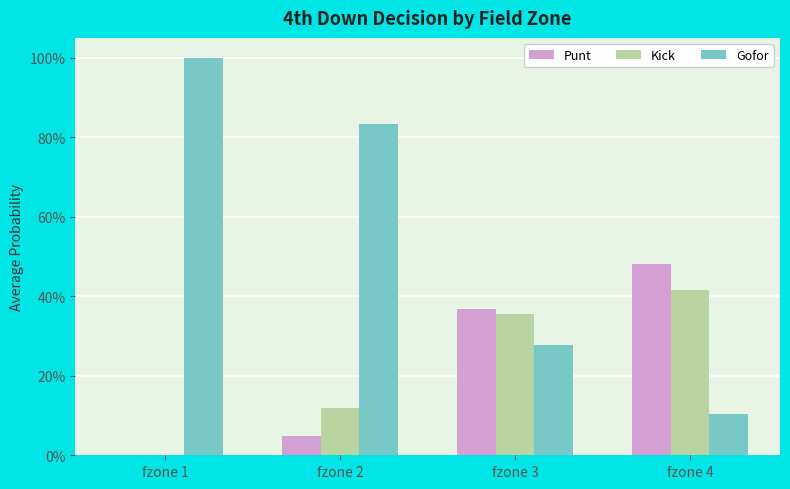

What is the value of the Kick bar at the 3rd from the left?

0.4